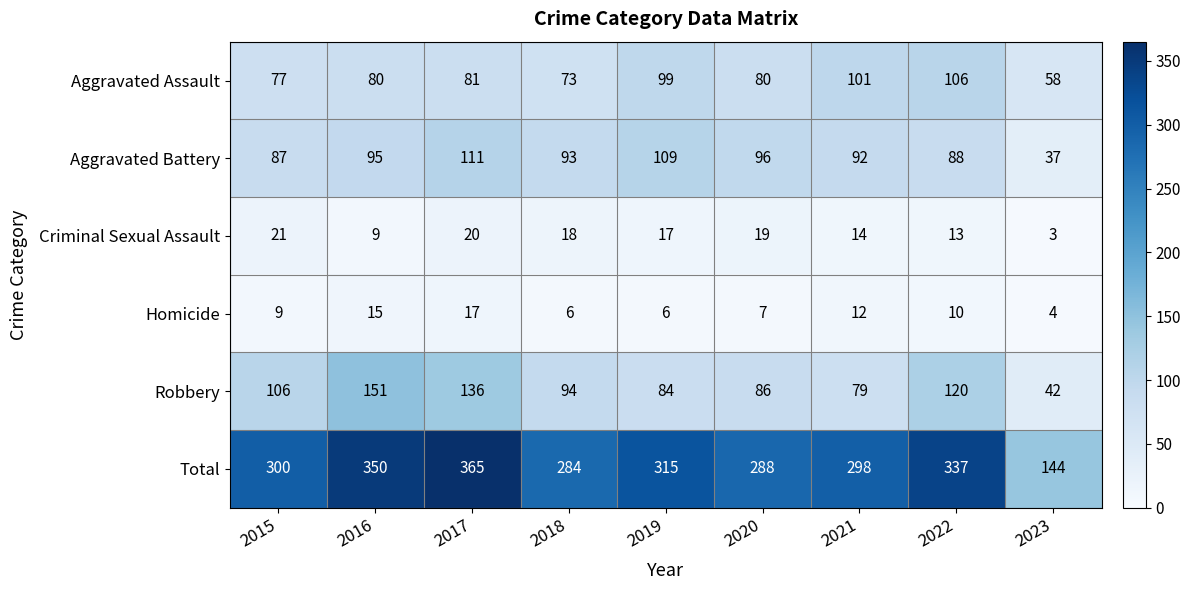

What is the spread (max minus min) of values at 2019?

309